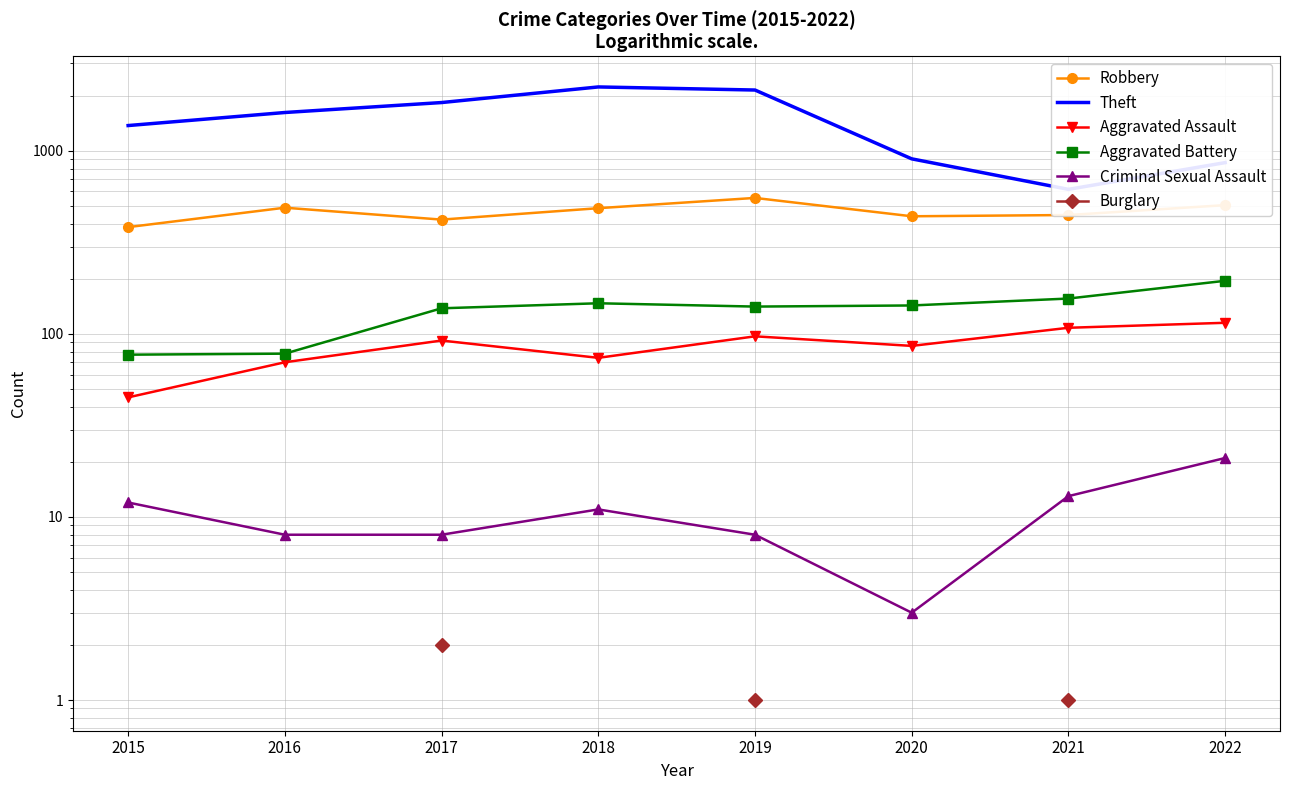

What value does the Criminal Sexual Assault series have at 2019?

8.0